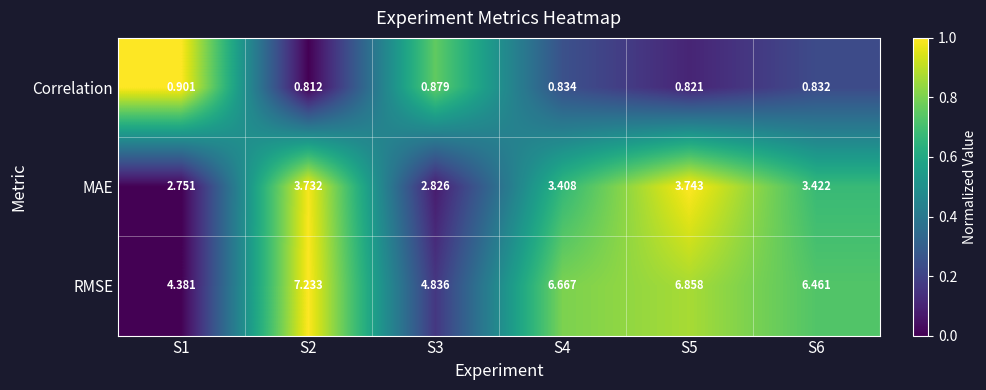

Rank the series at S1 from lowest to highest value.

Correlation, MAE, RMSE